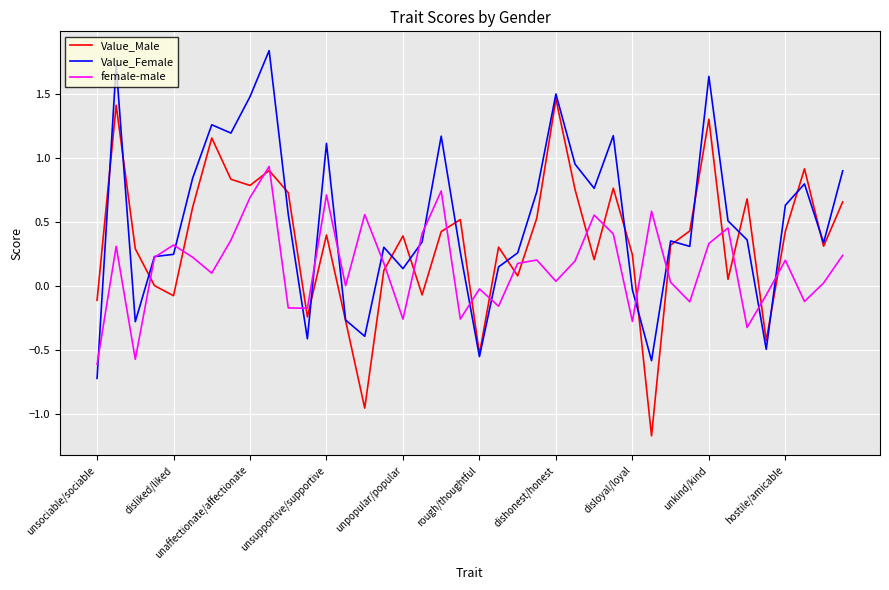

Which series has the largest total across all categories?

Value_Female